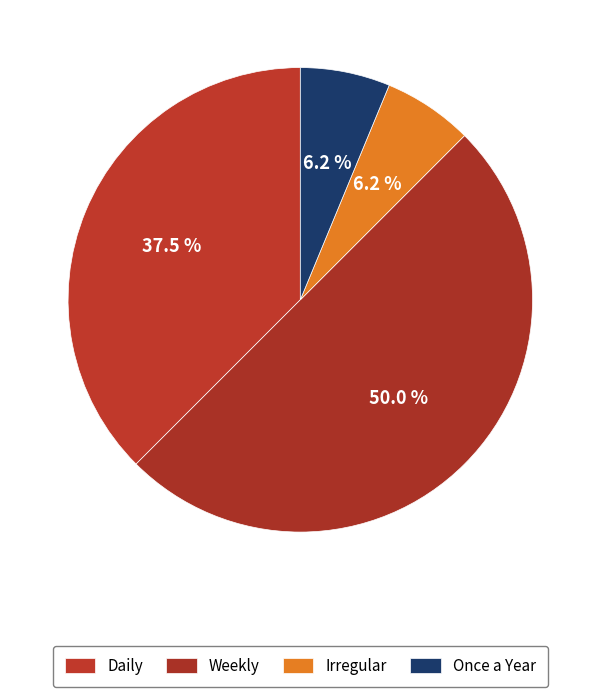

Is there a majority slice in this chart?

No